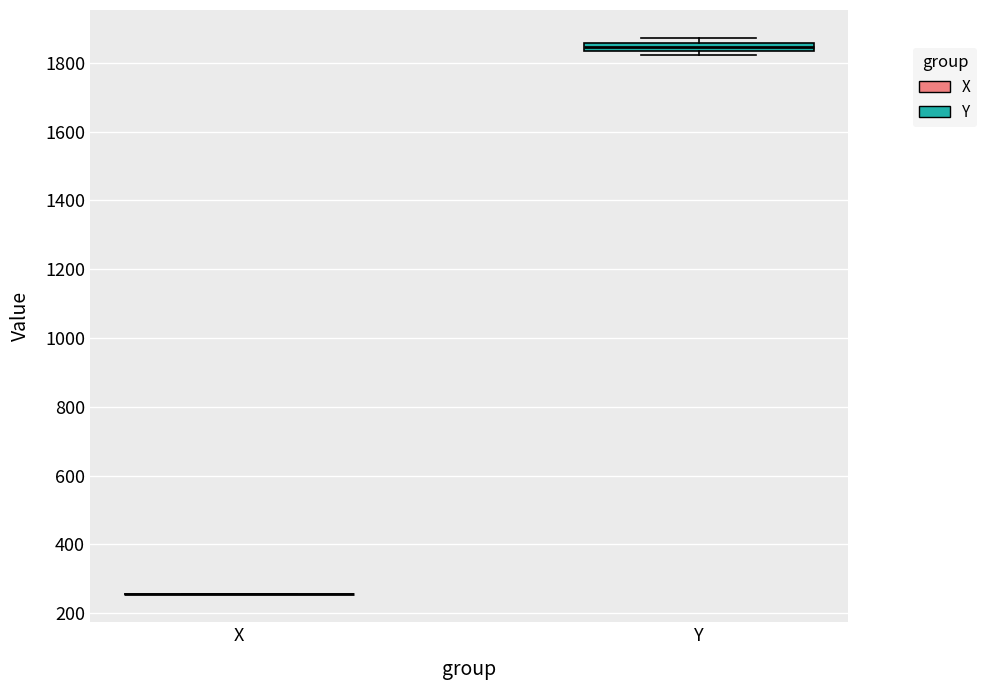

Which box is the tallest, from its lower edge to its upper edge?

Y